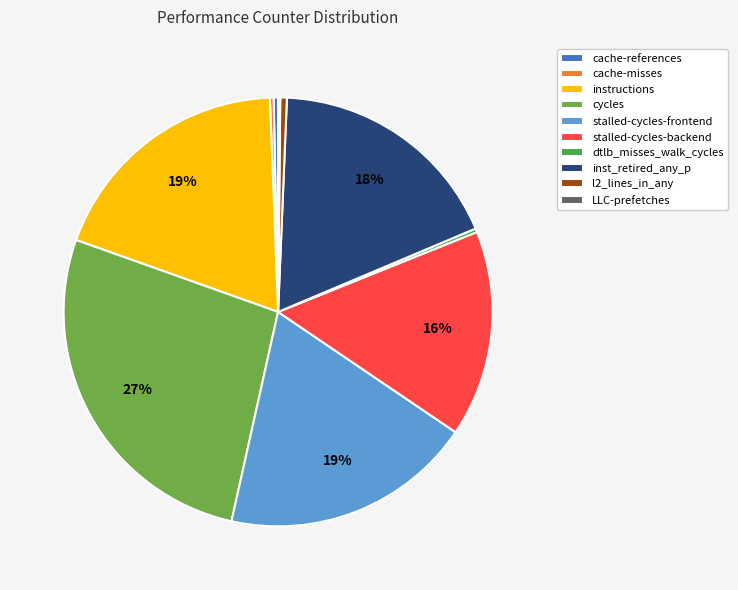

To the nearest percent, what portion does instructions represent?

19%